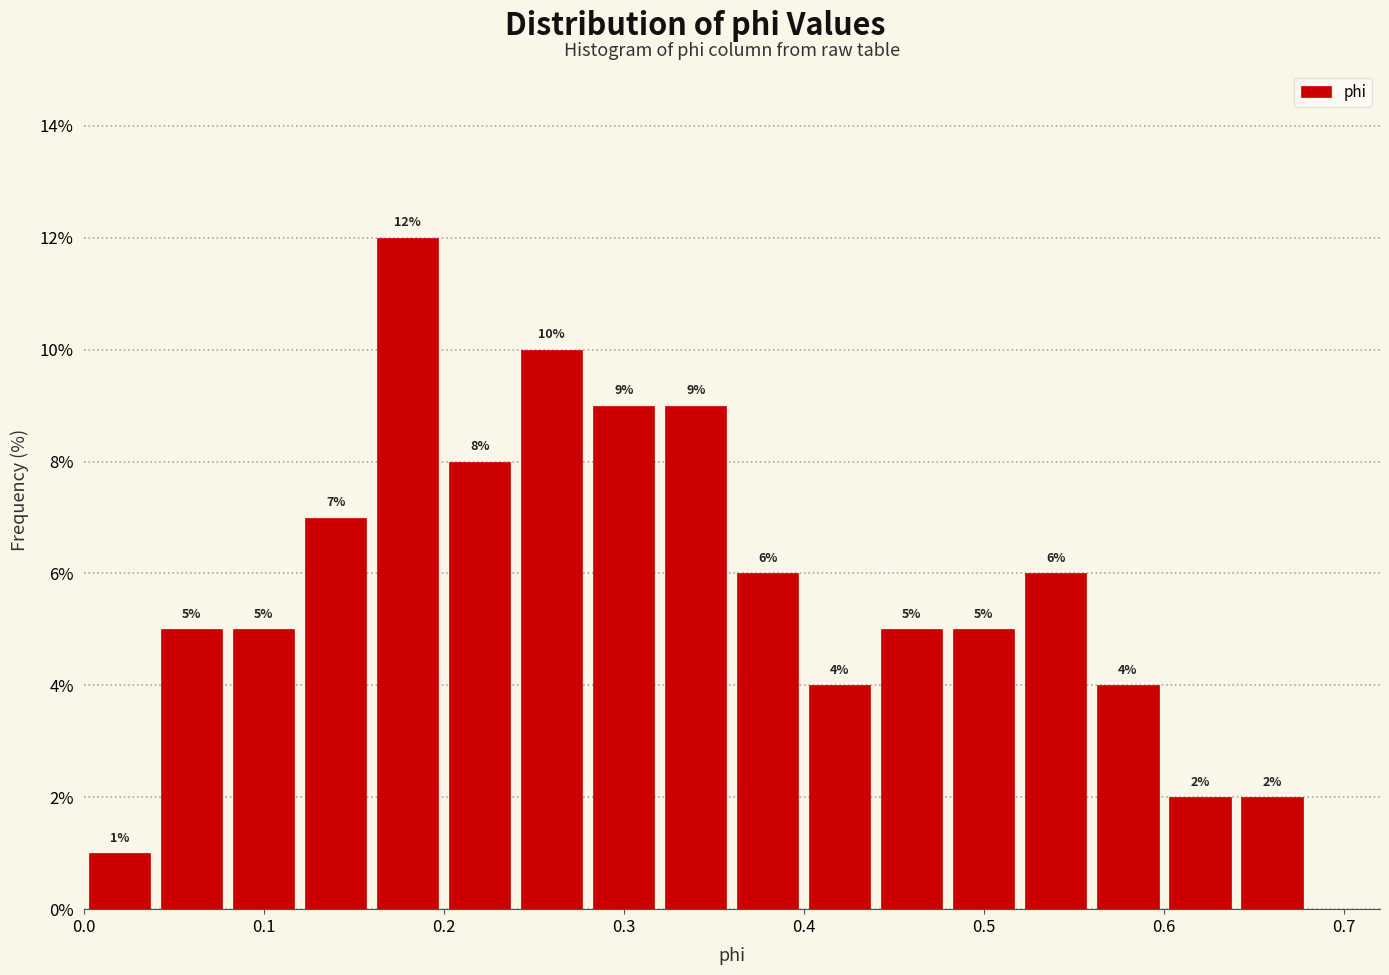

Over which range of the x-axis is the bar tallest?

0.16 to 0.20